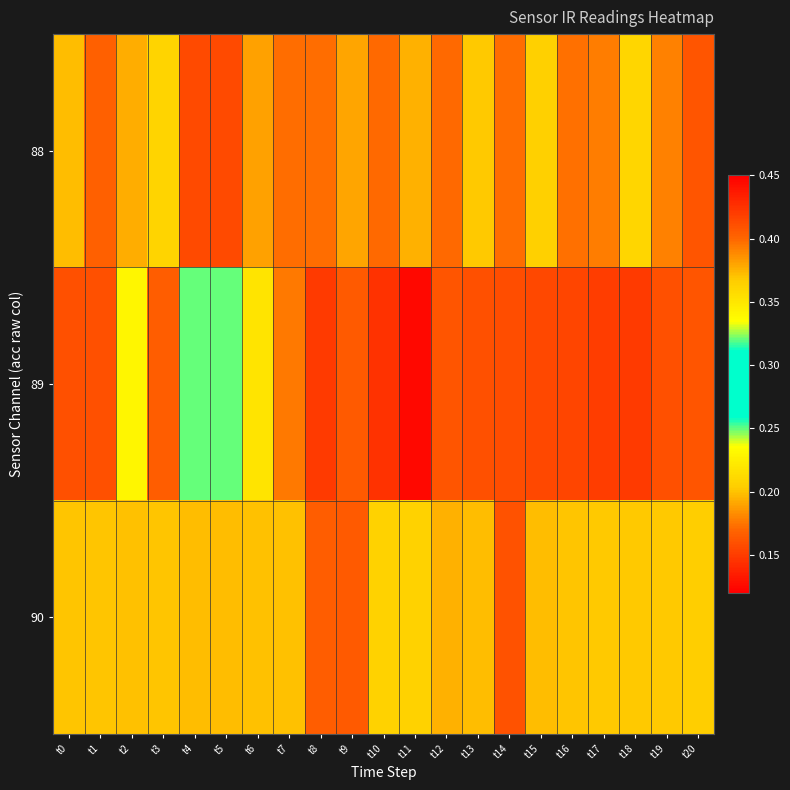

Rank the series at t1 from lowest to highest value.

89, 88, 90